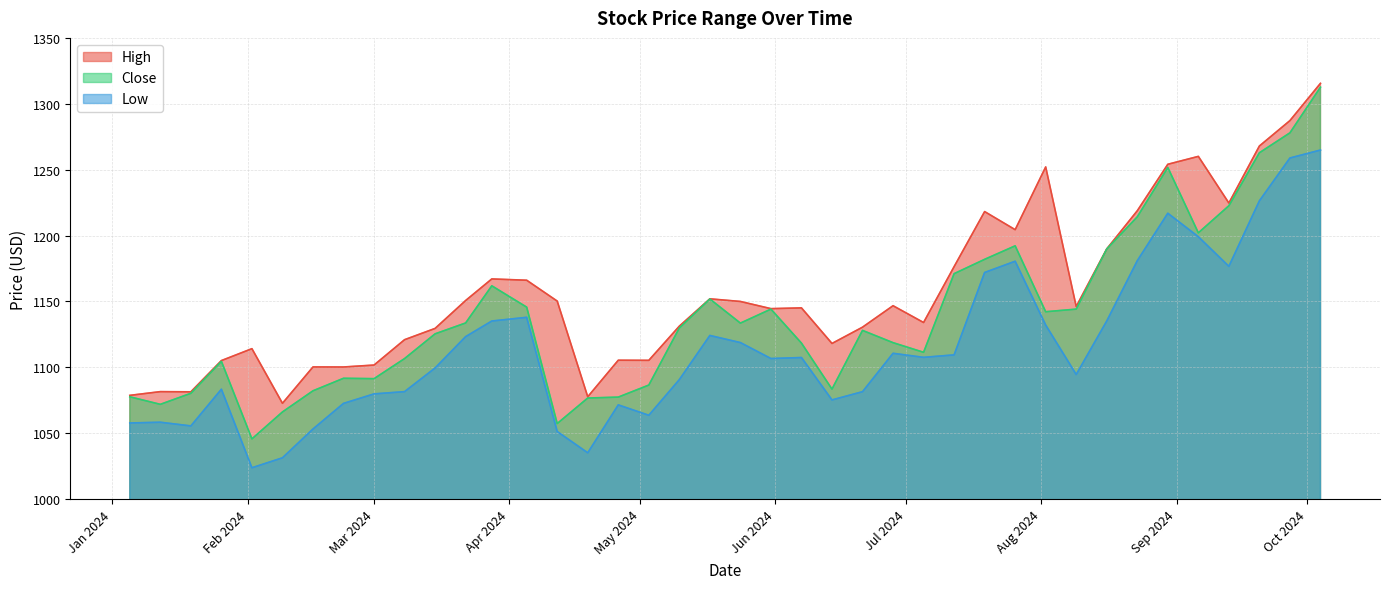

Which series has the largest range (max minus min)?

Close